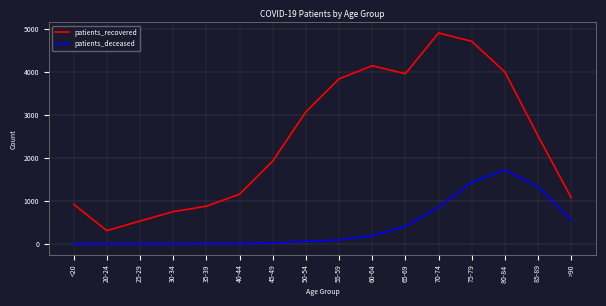

How many values in the patients_deceased series are below 95?

8